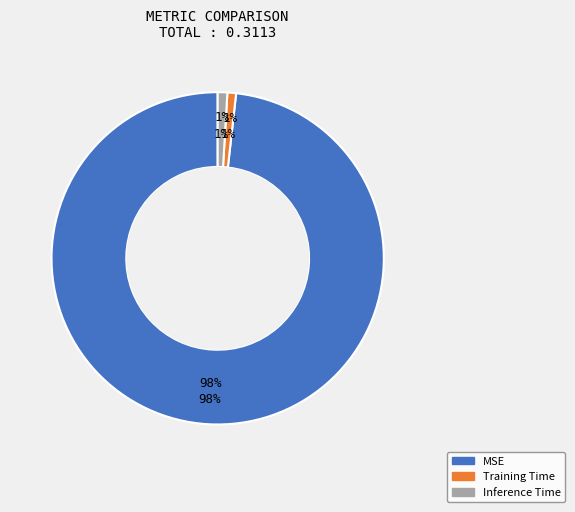

Rank the categories by value from lowest to highest.

Training Time, Inference Time, MSE